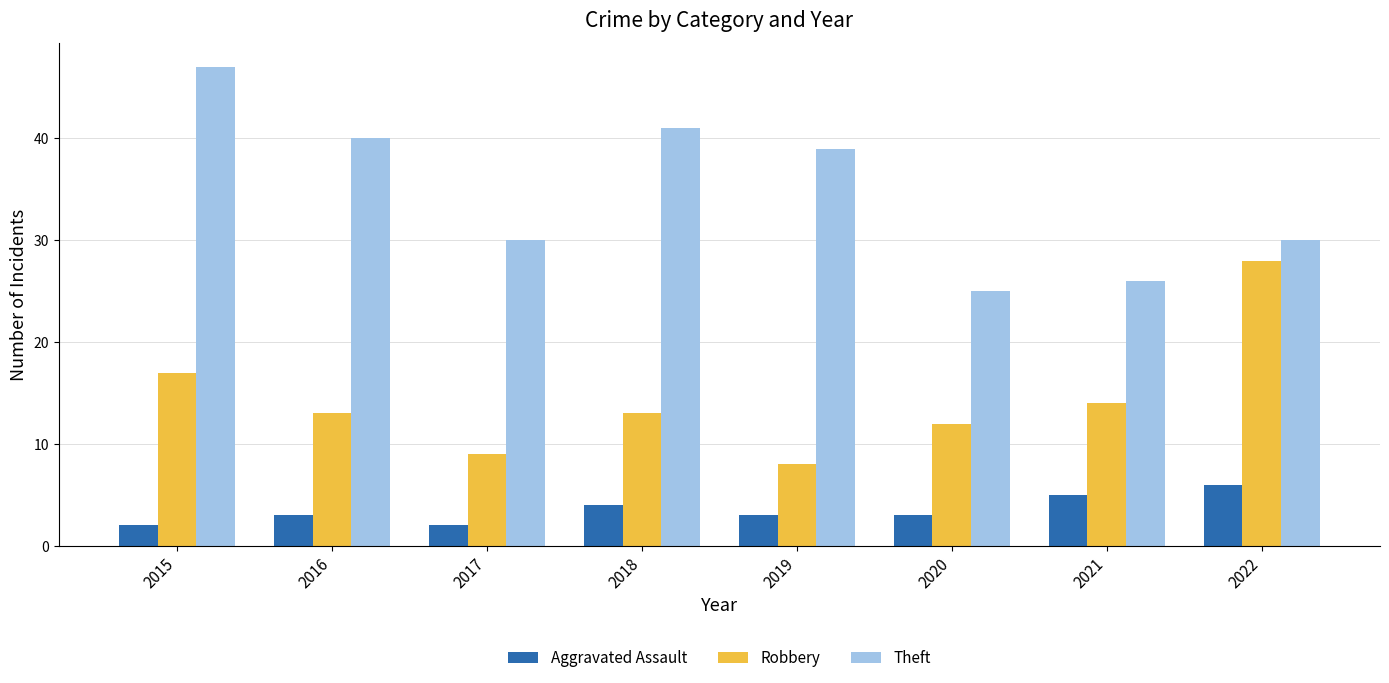

Which series has the widest spread of values?

Theft